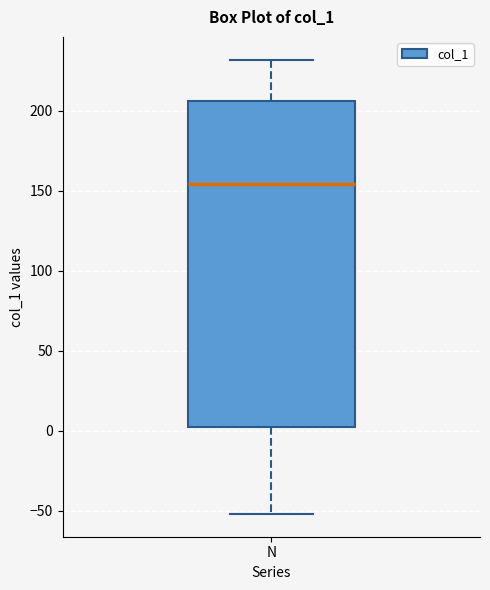

Where is the upper edge of the box for N on the y-axis? The values are not printed on the chart, so give them approximately, as read against the axis.

205